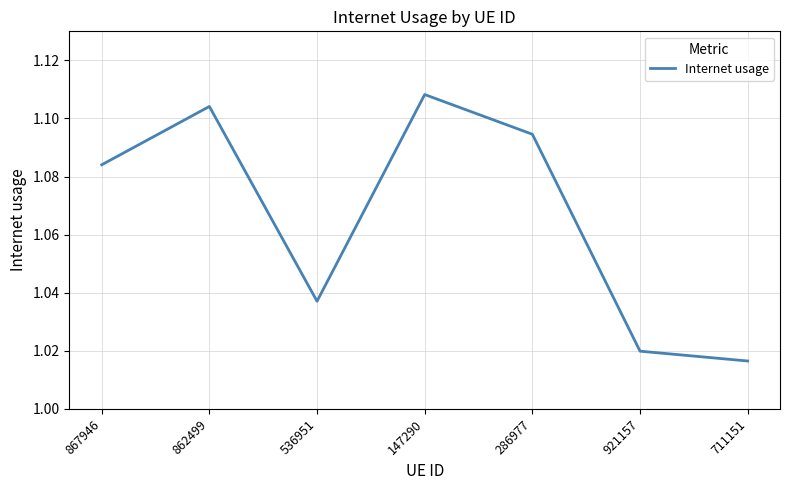

What position from the left is 536951?

3